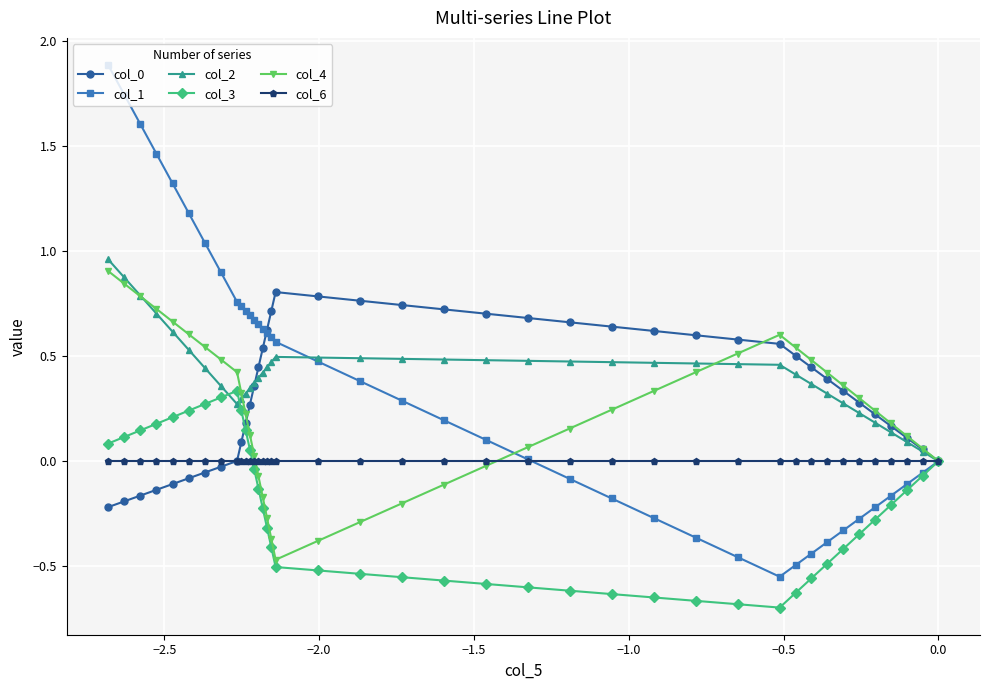

Reading left to right, extract all data points from this chart.

col_0: 0.0	0.1	0.1	0.2	0.2	0.3	0.3	0.4	0.4	0.5	0.6	0.6	0.6	0.6	0.6	0.7	0.7	0.7	0.7	0.7	0.8	0.8	0.8	0.7	0.6	0.5	0.4	0.4	0.3	0.2	0.1	0.0	-0.0	-0.1	-0.1	-0.1	-0.1	-0.2	-0.2	-0.2
col_1: 0.0	-0.1	-0.1	-0.2	-0.2	-0.3	-0.3	-0.4	-0.4	-0.5	-0.5	-0.5	-0.4	-0.3	-0.2	-0.1	0.0	0.1	0.2	0.3	0.4	0.5	0.6	0.6	0.6	0.6	0.7	0.7	0.7	0.7	0.7	0.8	0.9	1.0	1.2	1.3	1.5	1.6	1.7	1.9
col_2: 0.0	0.0	0.1	0.1	0.2	0.2	0.3	0.3	0.4	0.4	0.5	0.5	0.5	0.5	0.5	0.5	0.5	0.5	0.5	0.5	0.5	0.5	0.5	0.5	0.4	0.4	0.4	0.4	0.3	0.3	0.3	0.3	0.4	0.4	0.5	0.6	0.7	0.8	0.9	1.0
col_3: 0.0	-0.1	-0.1	-0.2	-0.3	-0.3	-0.4	-0.5	-0.6	-0.6	-0.7	-0.7	-0.7	-0.6	-0.6	-0.6	-0.6	-0.6	-0.6	-0.6	-0.5	-0.5	-0.5	-0.4	-0.3	-0.2	-0.1	-0.0	0.1	0.1	0.2	0.3	0.3	0.3	0.2	0.2	0.2	0.1	0.1	0.1
col_4: 0.0	0.1	0.1	0.2	0.2	0.3	0.4	0.4	0.5	0.5	0.6	0.5	0.4	0.3	0.2	0.2	0.1	-0.0	-0.1	-0.2	-0.3	-0.4	-0.5	-0.4	-0.3	-0.2	-0.1	0.0	0.1	0.2	0.3	0.4	0.5	0.5	0.6	0.7	0.7	0.8	0.8	0.9
col_6: 0.0	0.0	0.0	0.0	0.0	0.0	0.0	0.0	0.0	0.0	0.0	0.0	0.0	0.0	0.0	0.0	0.0	0.0	0.0	0.0	0.0	0.0	0.0	0.0	0.0	0.0	0.0	0.0	0.0	0.0	0.0	0.0	0.0	0.0	0.0	0.0	0.0	0.0	0.0	0.0